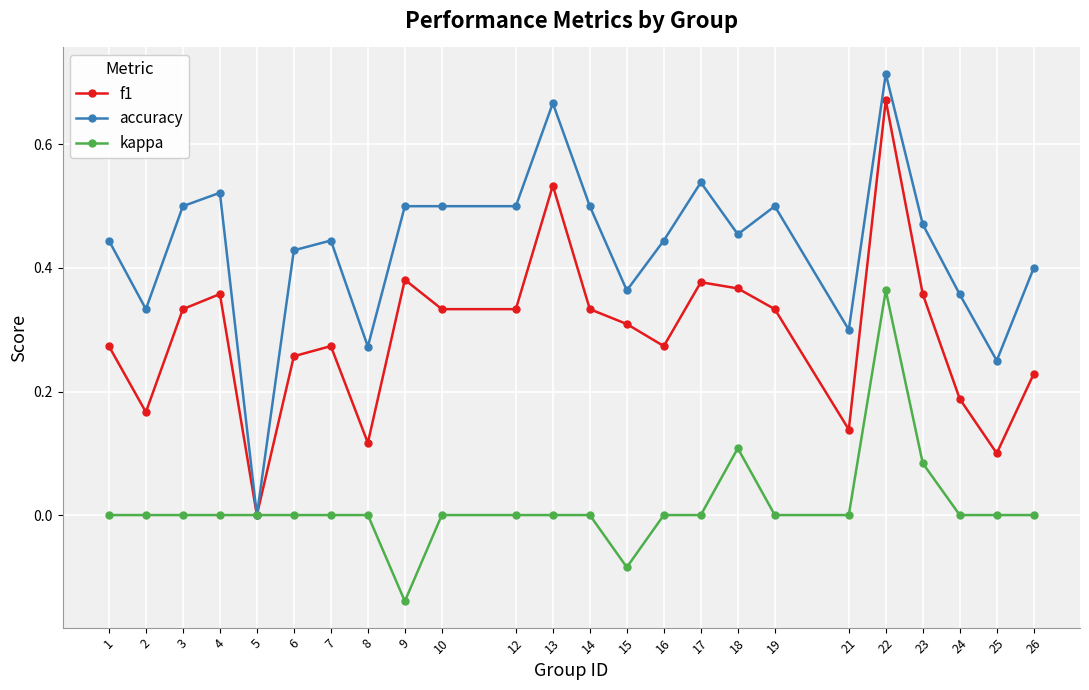

Does the chart have visible grid lines?

Yes